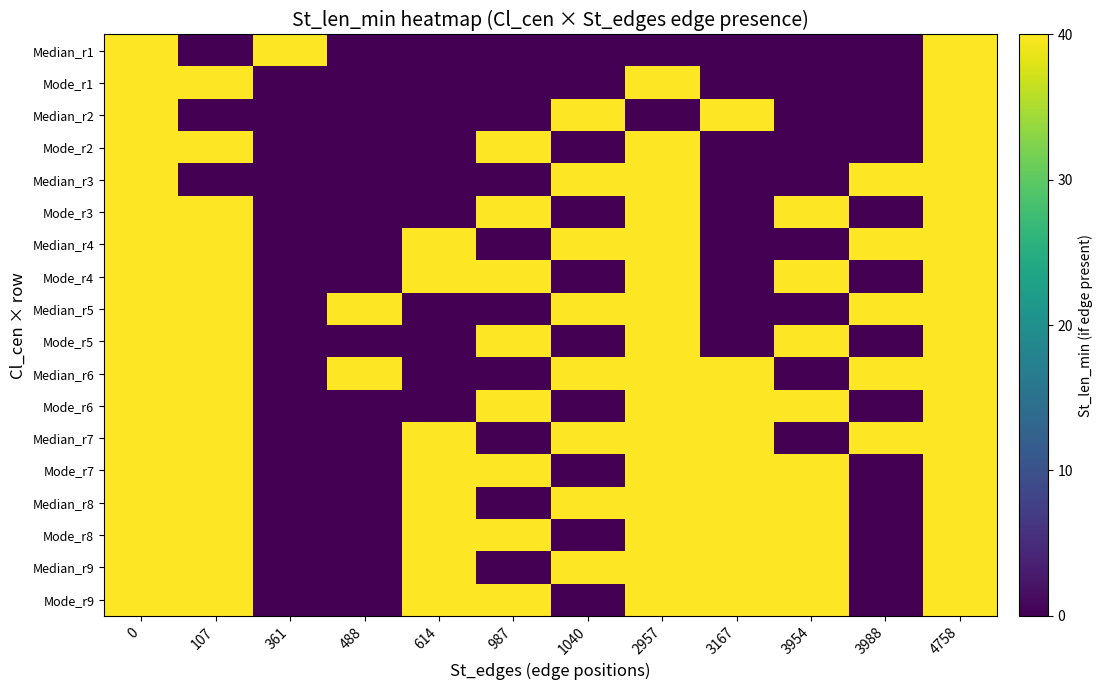

What is the total value across all series at 2957?

640